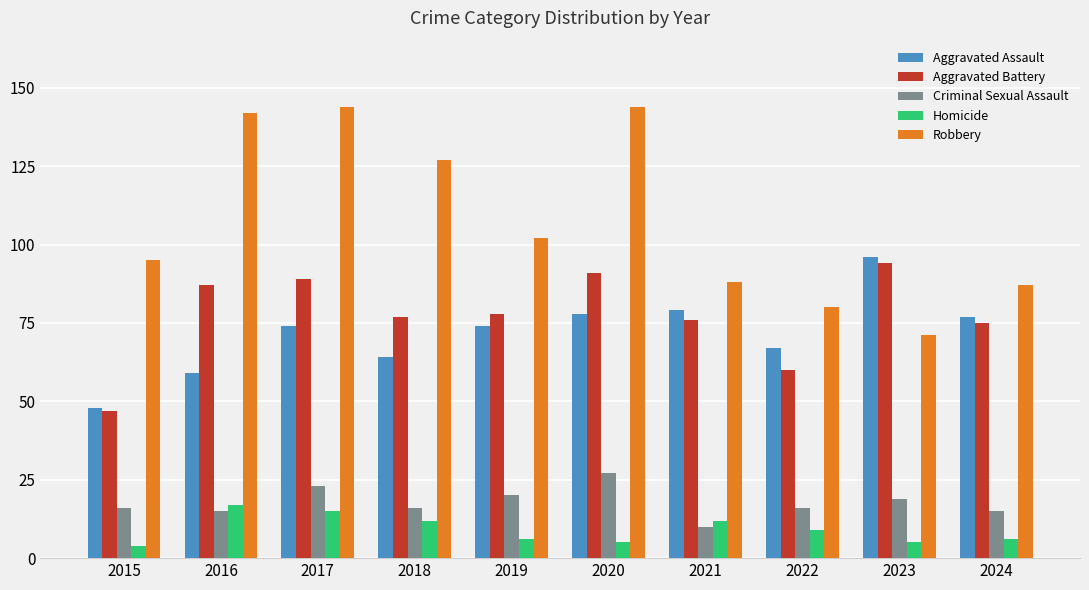

At which label does Aggravated Battery reach its peak?

2023